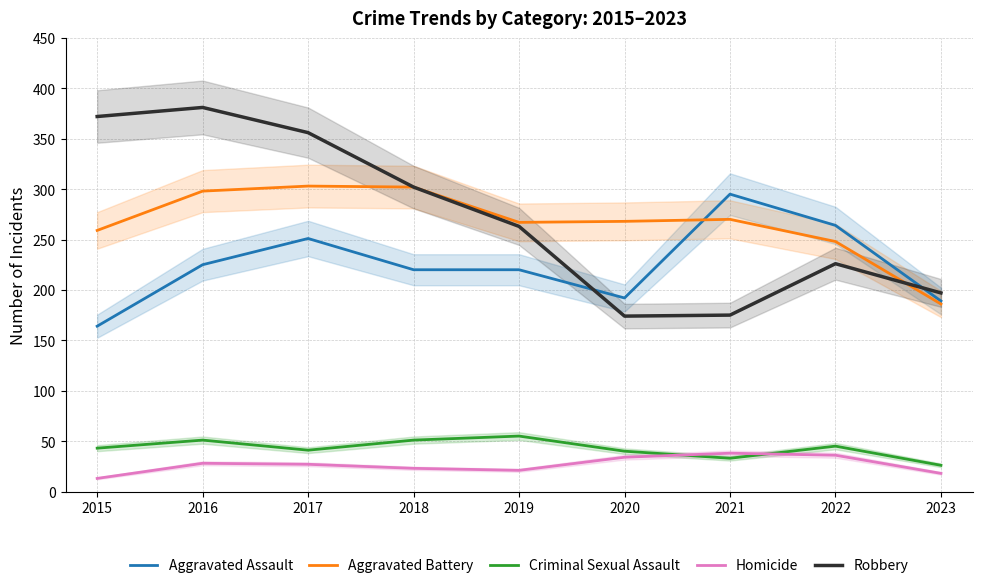

What is the total value across all series at 2017?

978